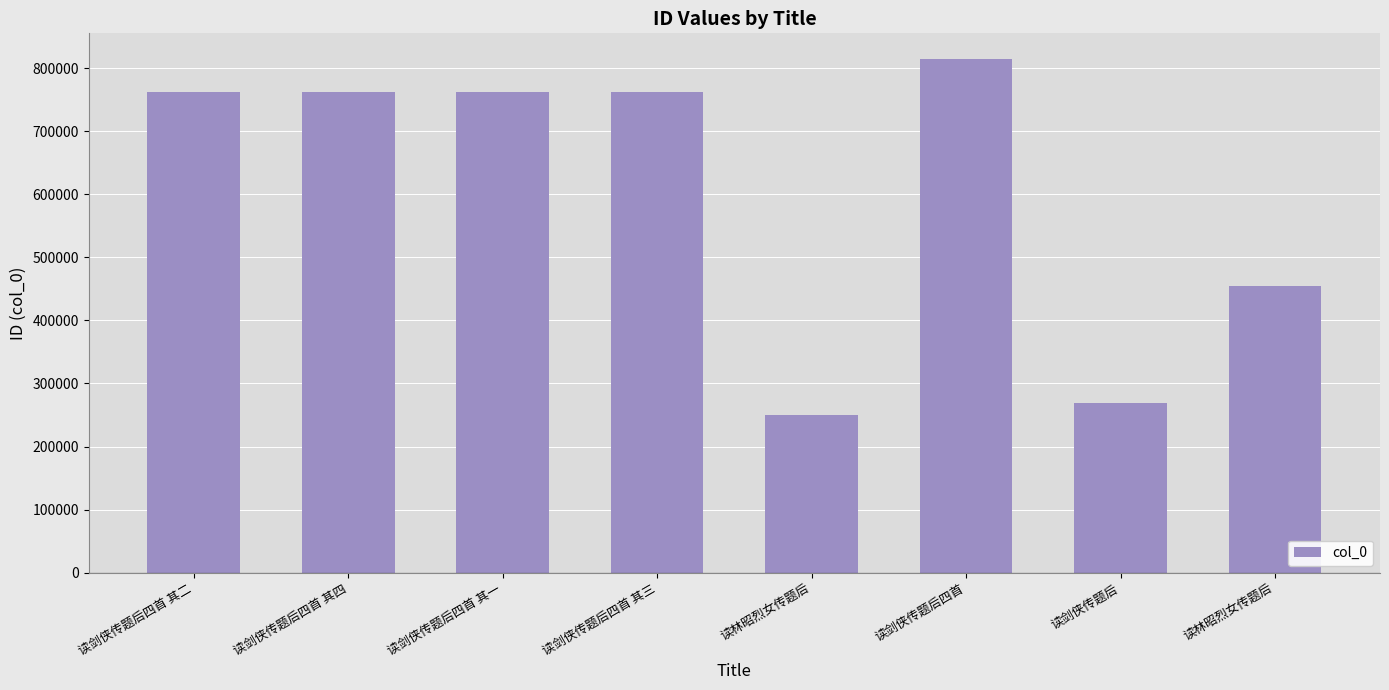

How many values are below 761881?

4